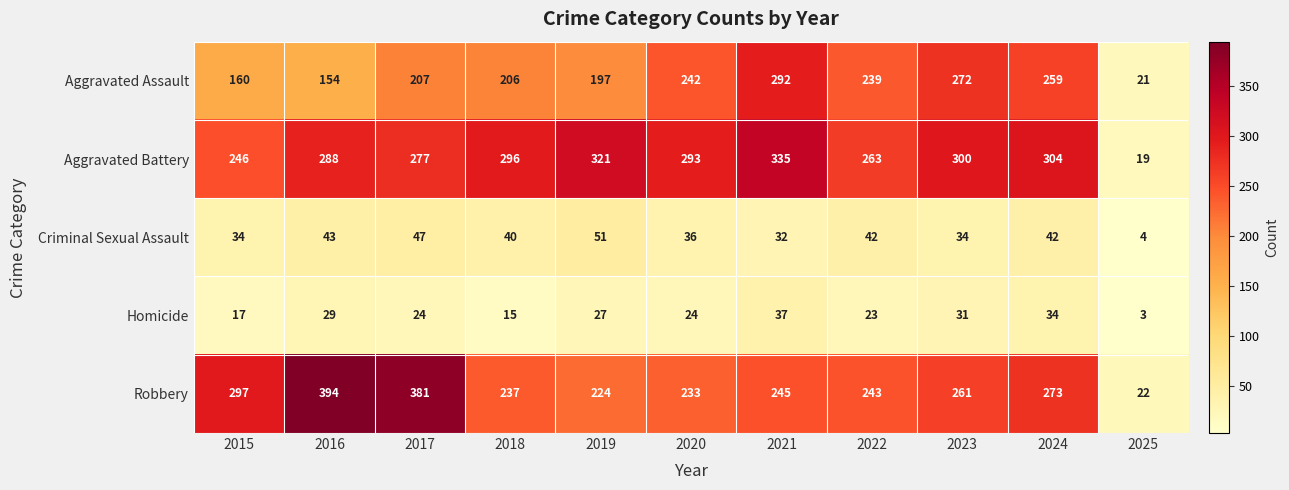

What is the difference between the second highest and second lowest values in the Criminal Sexual Assault series?

15